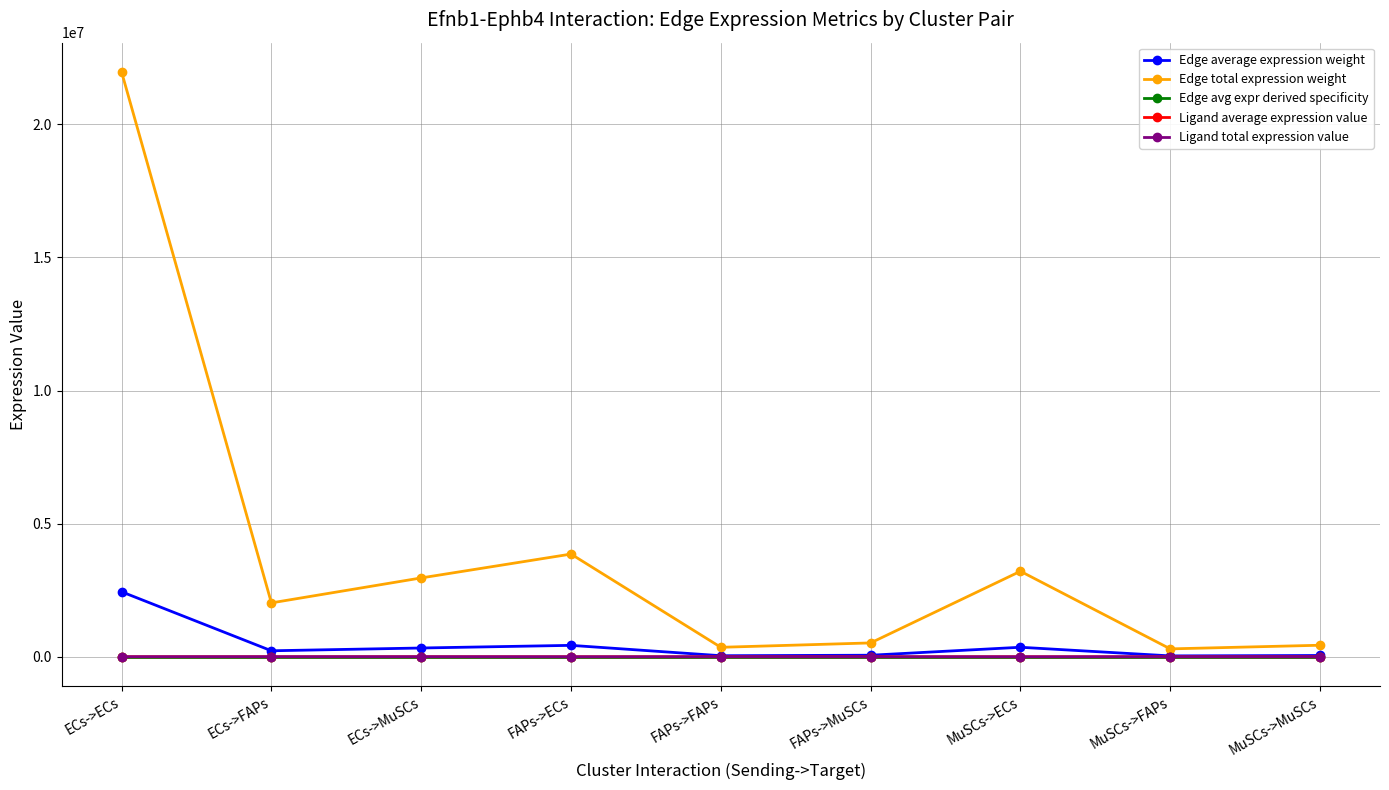

What is the sum of all Edge avg expr derived specificity values?

1.0